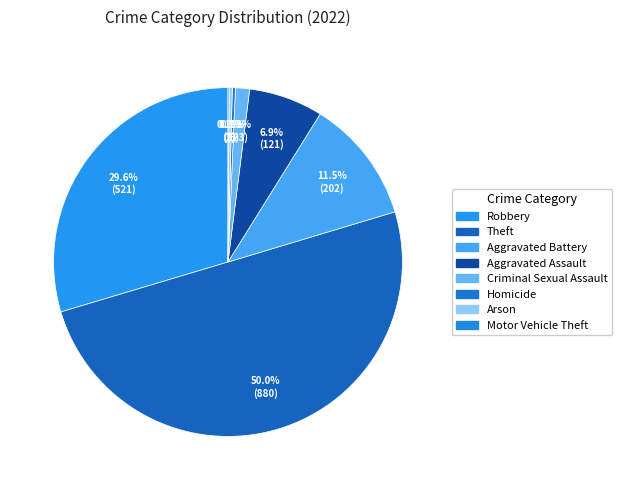

Is it true that Criminal Sexual Assault is 1% of the pie?

True